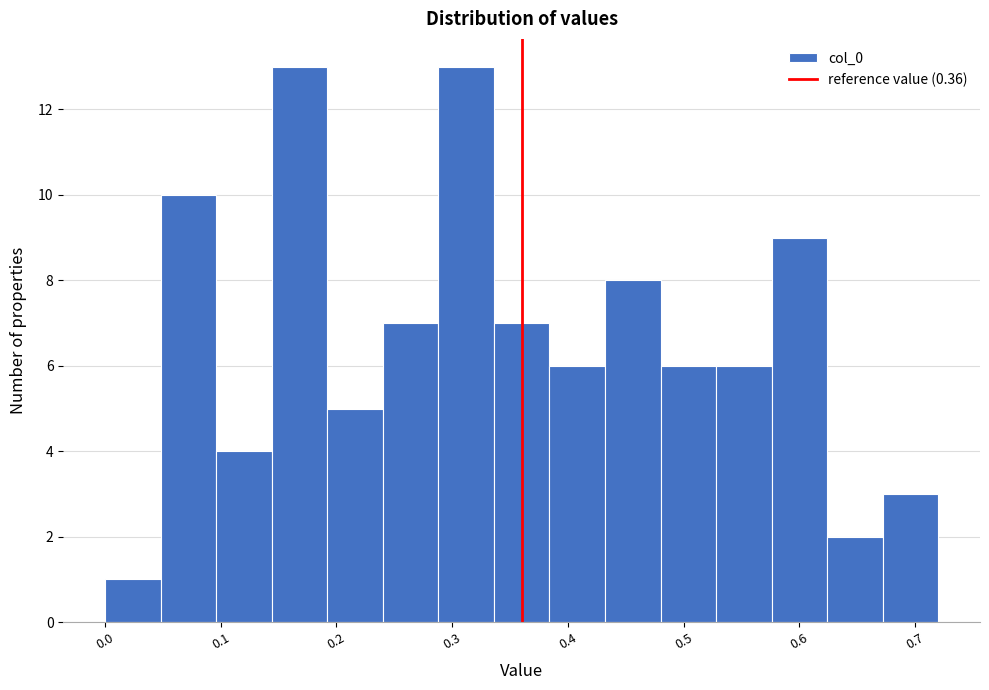

Reading left to right, transcribe this chart: for each bar, give the range it covers on the x-axis and its height. Neither the bar edges nor the heights are printed on the chart, so give them approximately, as read against the axes.

0.000 to 0.048: 1
0.048 to 0.096: 10
0.096 to 0.144: 4
0.144 to 0.192: 13
0.192 to 0.240: 5
0.240 to 0.288: 7
0.288 to 0.336: 13
0.336 to 0.384: 7
0.384 to 0.432: 6
0.432 to 0.480: 8
0.480 to 0.528: 6
0.528 to 0.576: 6
0.576 to 0.624: 9
0.624 to 0.672: 2
0.672 to 0.720: 3